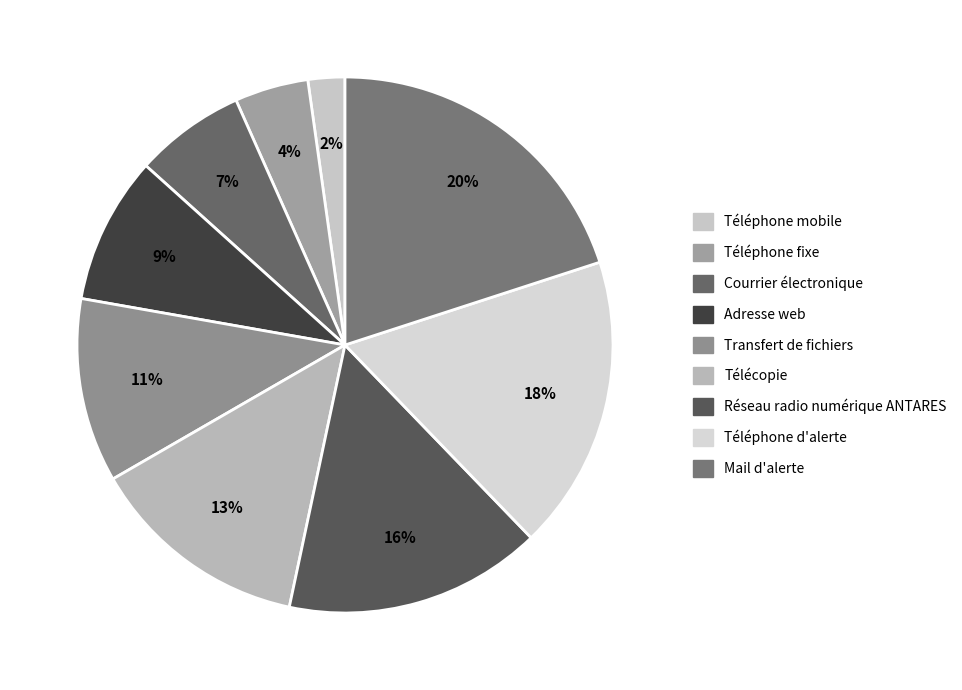

Count the number of slices in the pie.

9